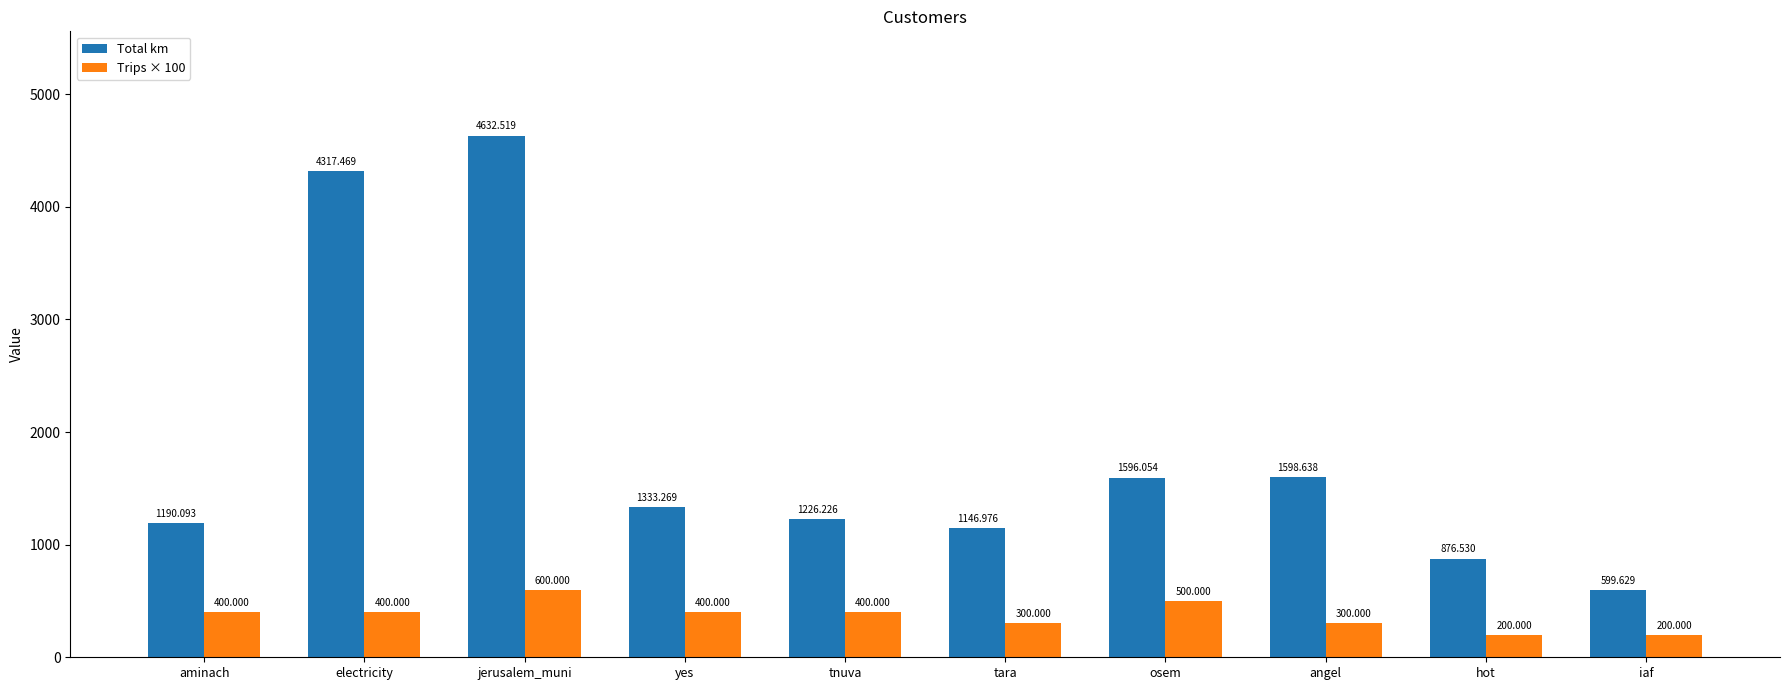

The Total km series shows 844.9 at tnuva. True or false?

False